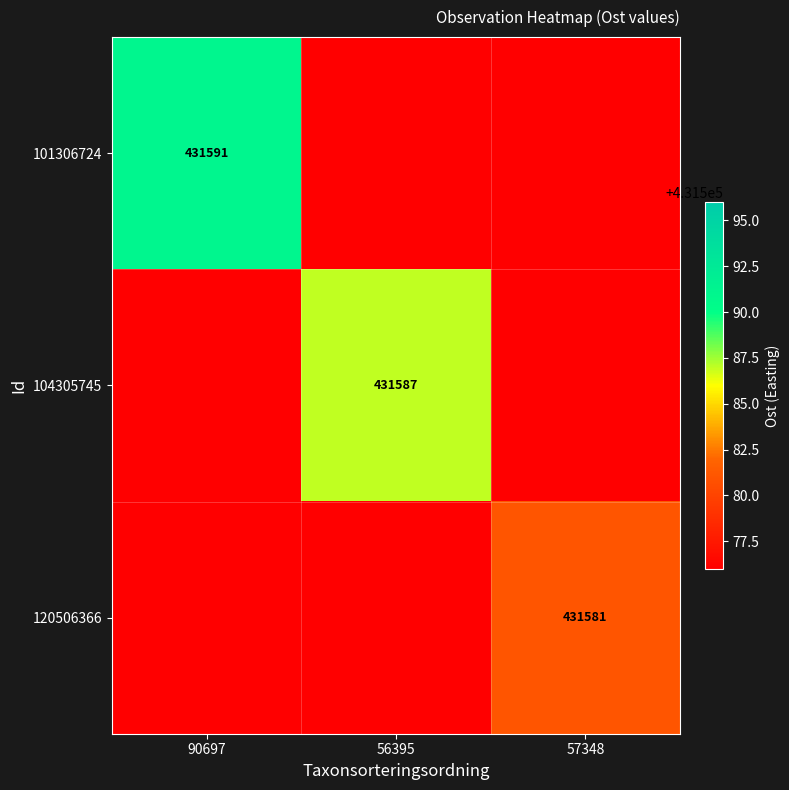

Is it true that 120506366 equals 431581 at 57348?

True